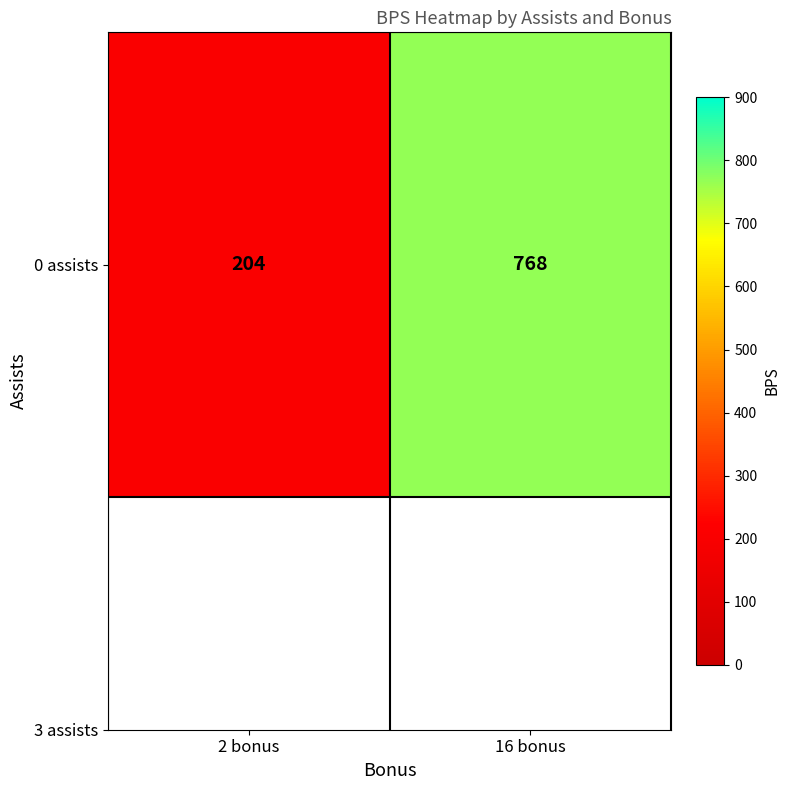

Reading left to right, transcribe all the data shown in this chart.

204	768